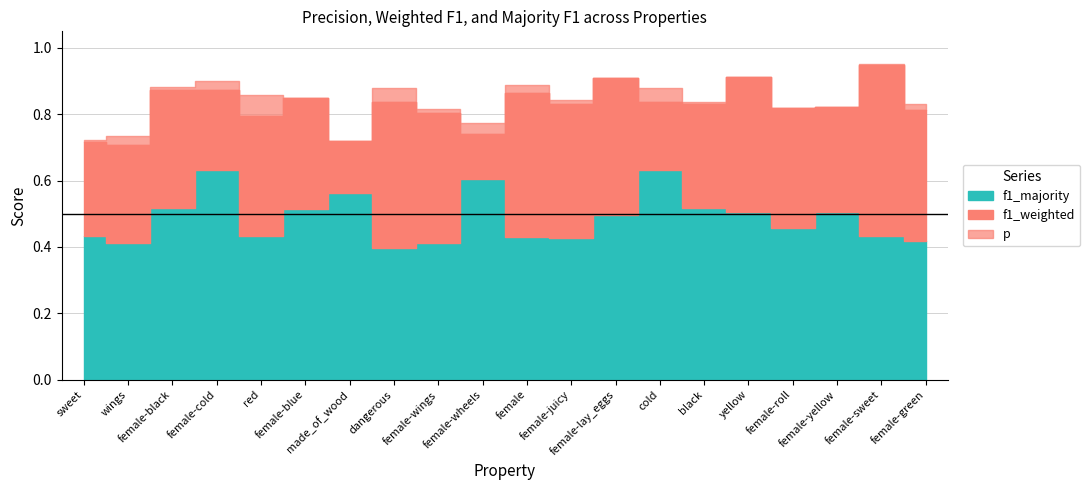

What is the label of the 13th point from the right?

dangerous